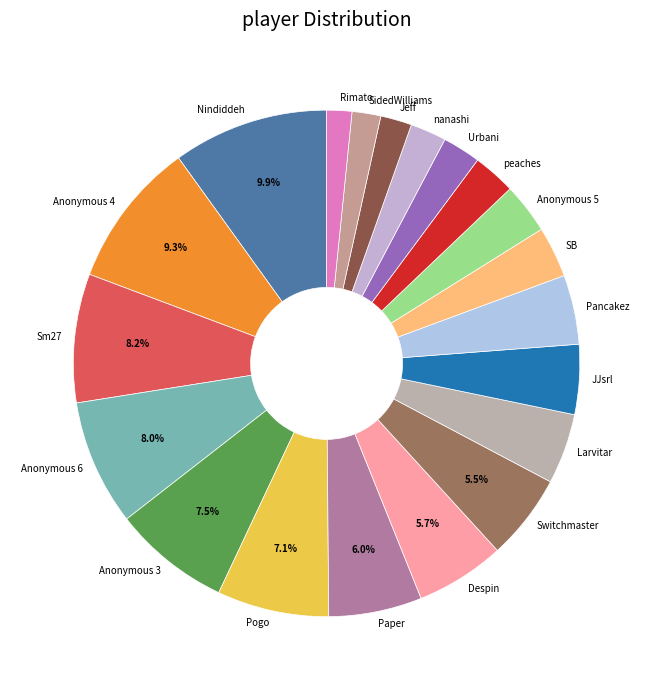

To the nearest percent, what is the average slice percentage?

5%